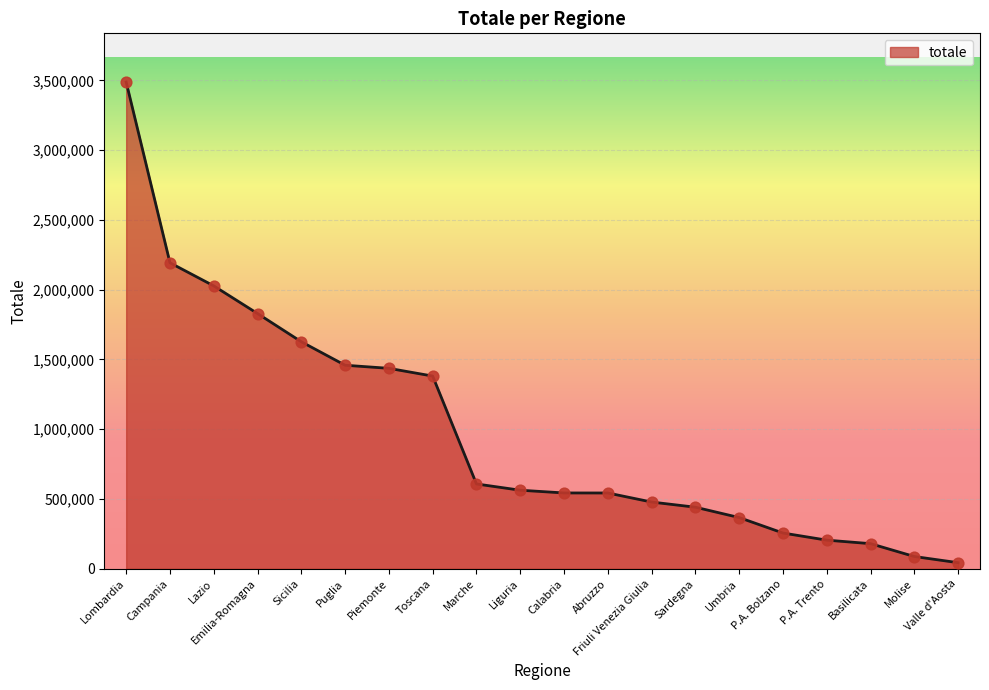

What is the change in value from Puglia to Calabria?

-915221